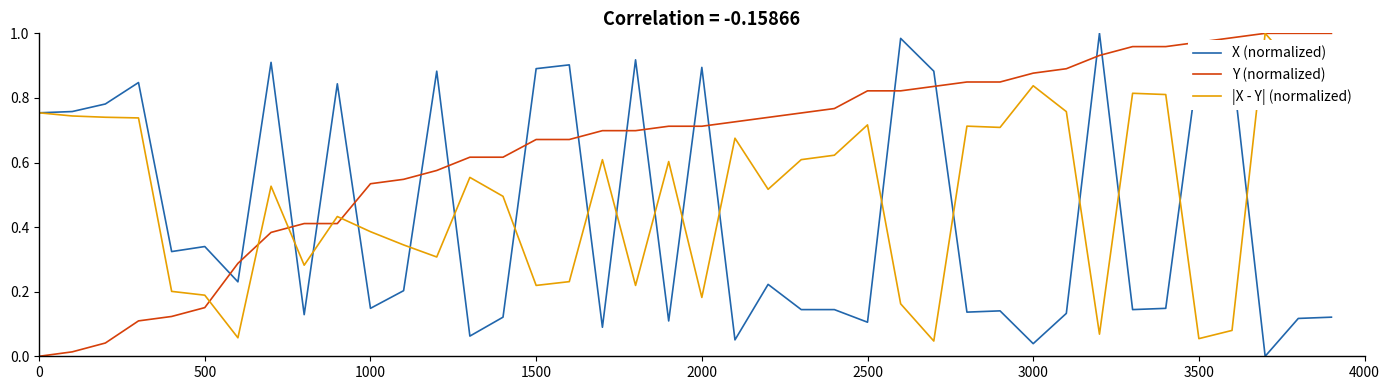

Which series has the largest total across all categories?

Y (normalized)